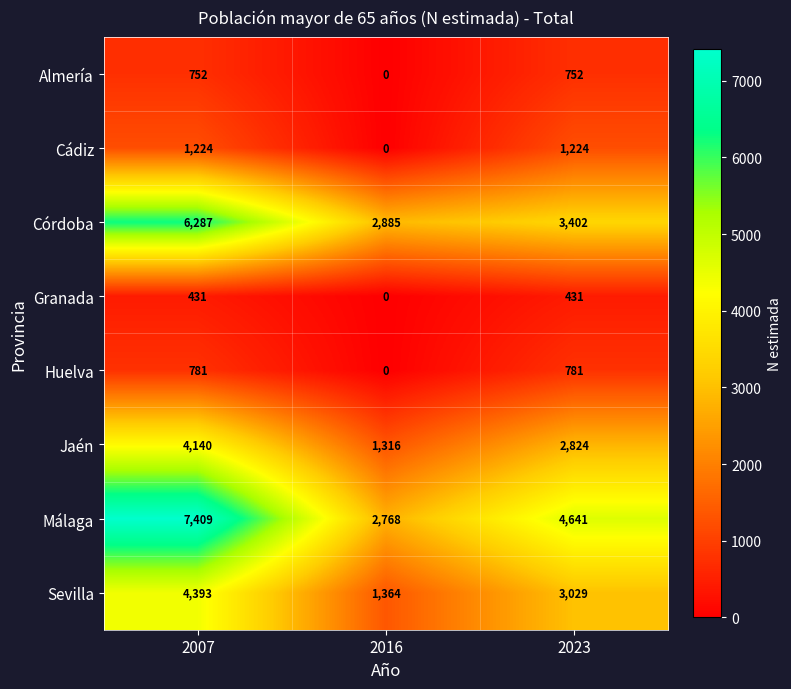

Which series changed the most between 2016 and 2023?

Málaga